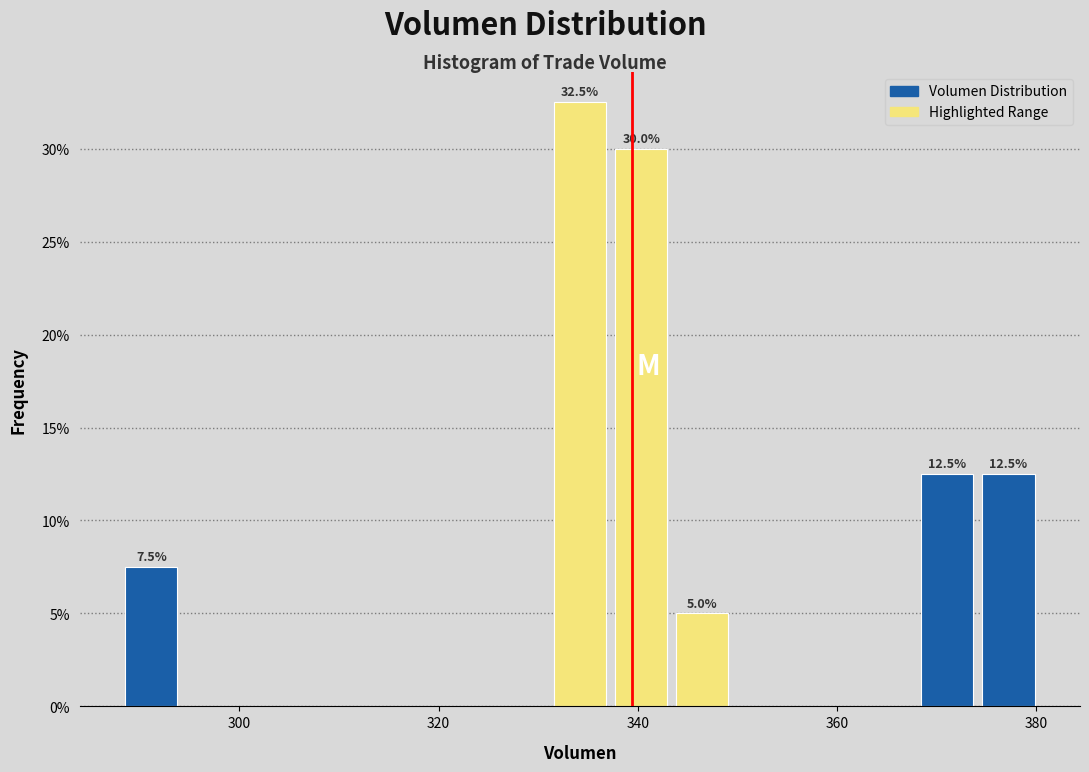

Read against the x-axis, roughly where is the centre of the tallest bar?

334